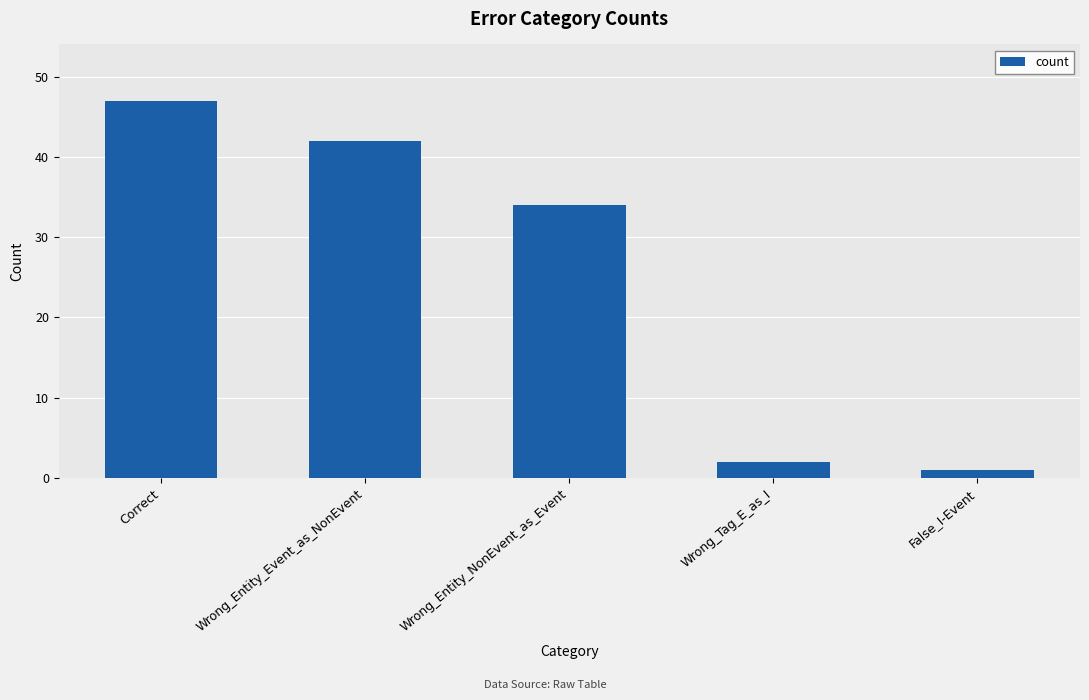

What position from the right is Wrong_Entity_Event_as_NonEvent?

4